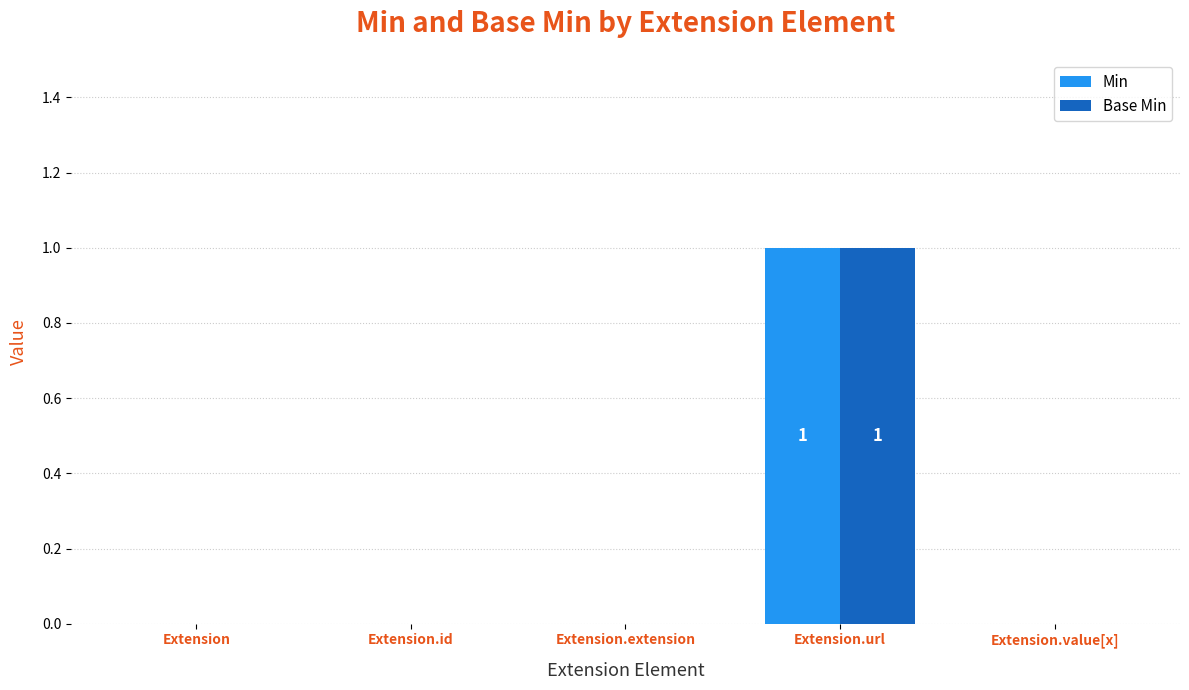

Which label corresponds to the largest value in the chart?

Extension.url